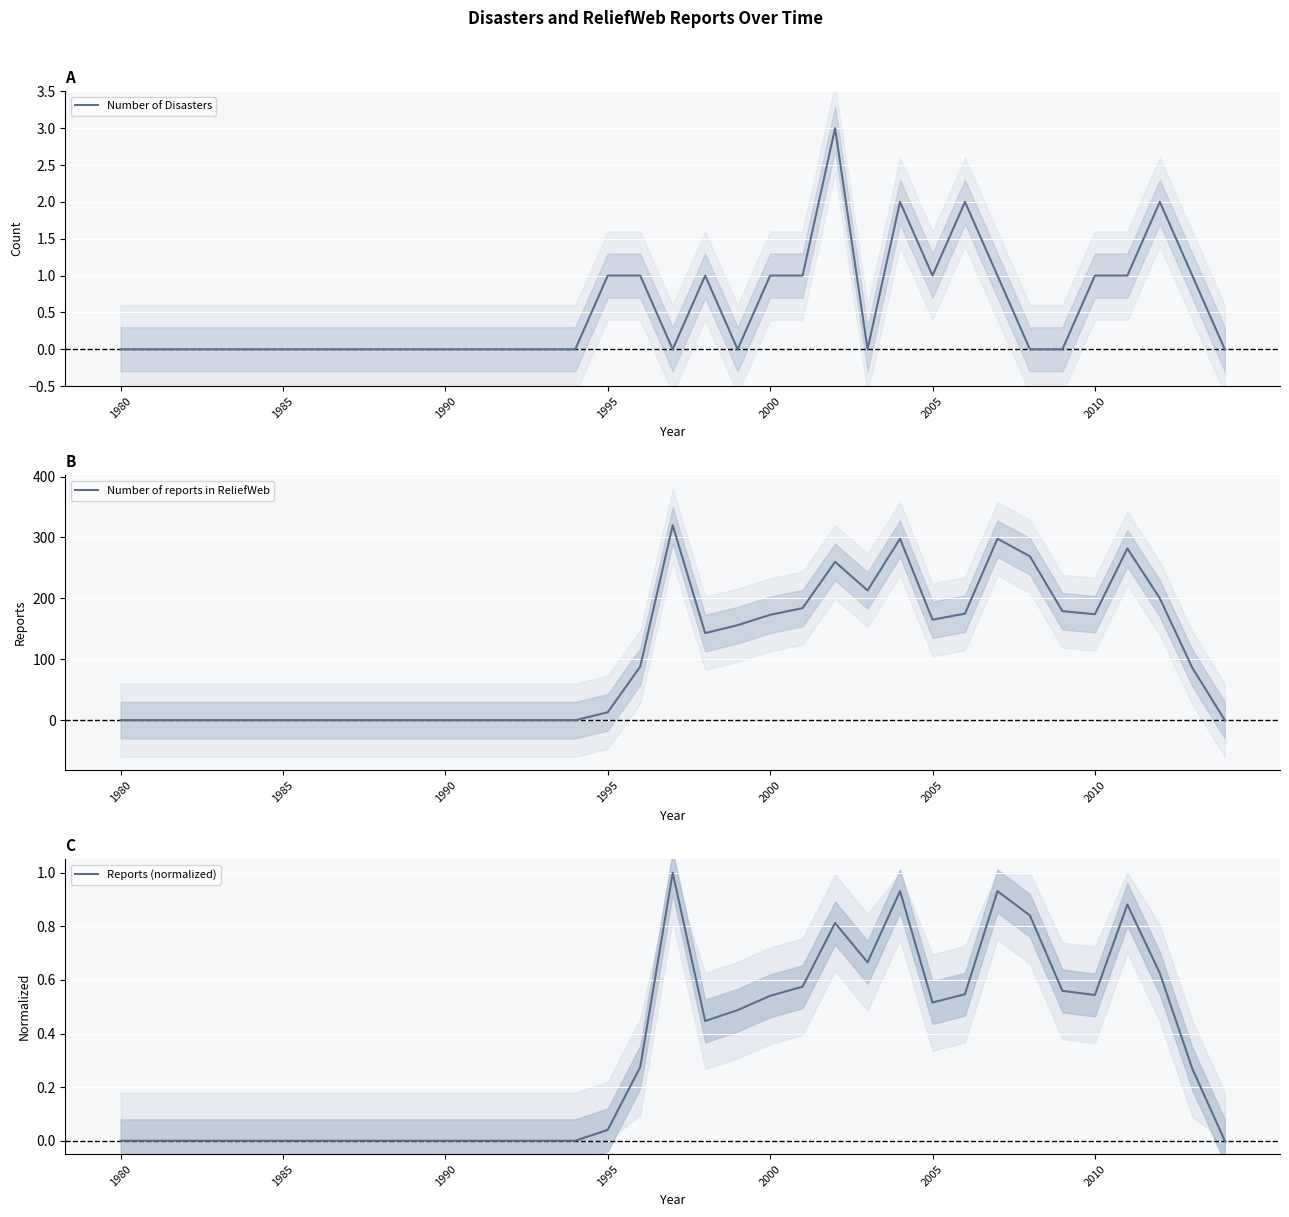

The Reports (normalized) series shows 0.0 at 1985. True or false?

True